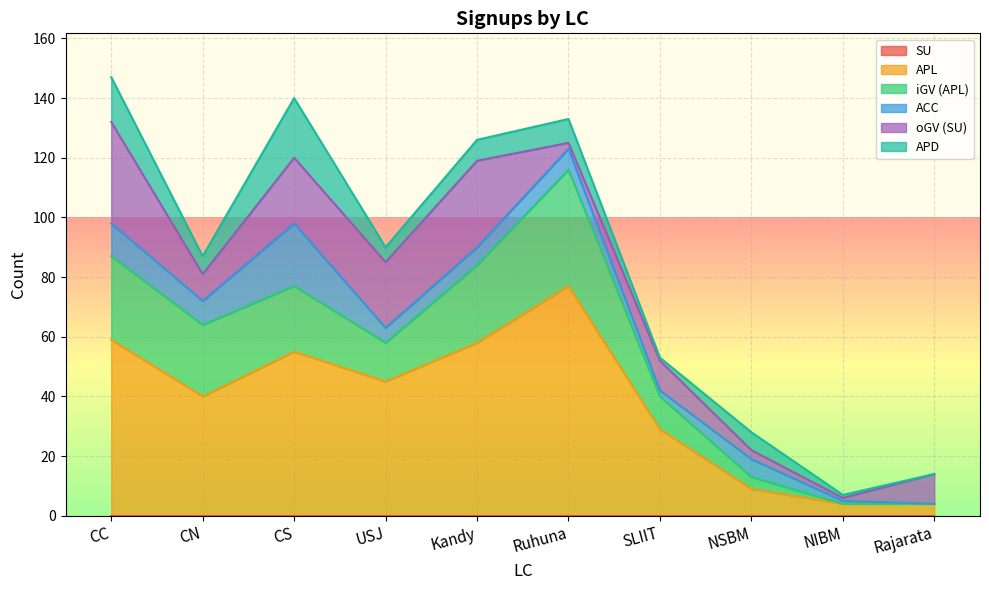

What is the sum of all APL values?

380